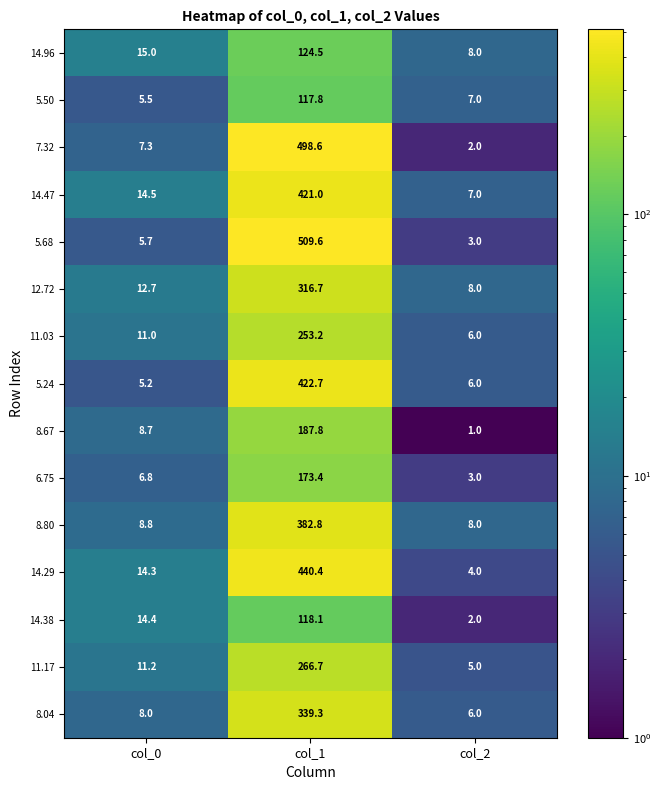

What is the average value of the 6.75 series?

61.1